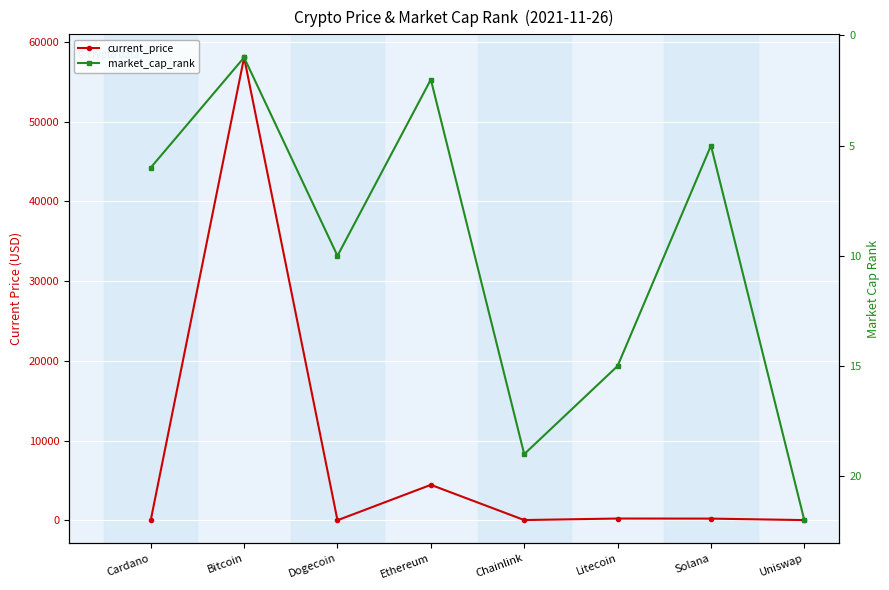

Rank the series by their maximum value, from highest to lowest.

current_price, market_cap_rank